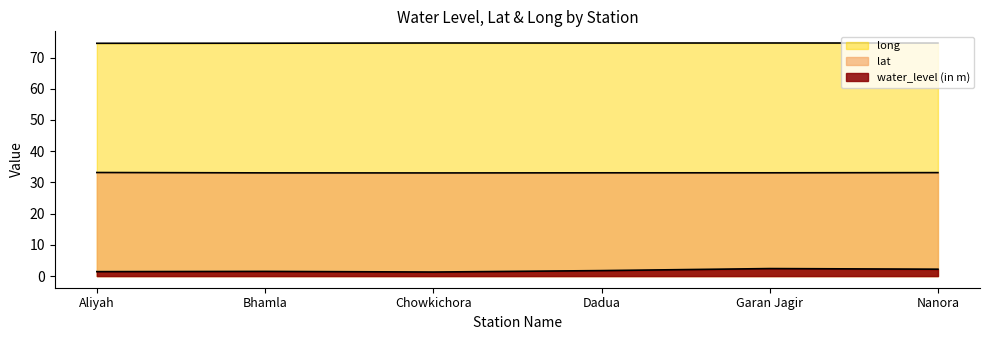

At which label does long reach its peak?

Chowkichora